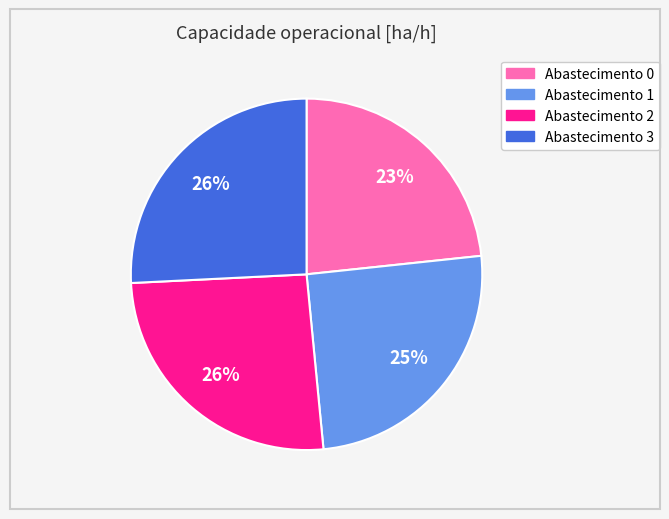

Is there any slice that represents more than half of the pie?

No